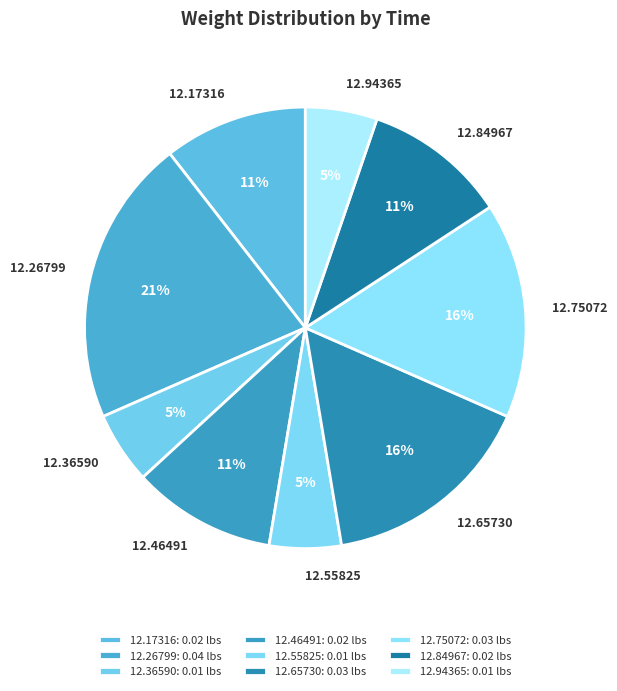

Is 12.75072 the majority of the pie?

No